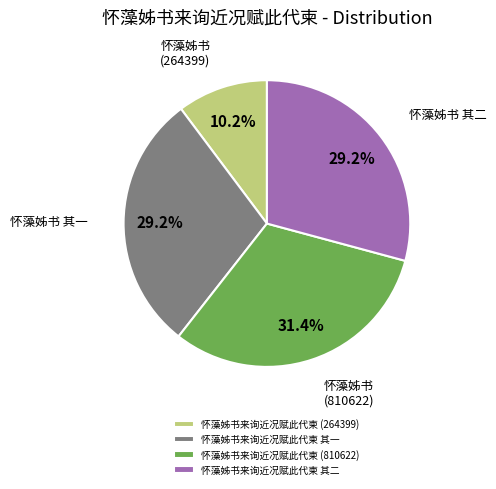

To the nearest percent, what percentage of the pie is 怀藻姊书来询近况赋此代柬 其二?

29%